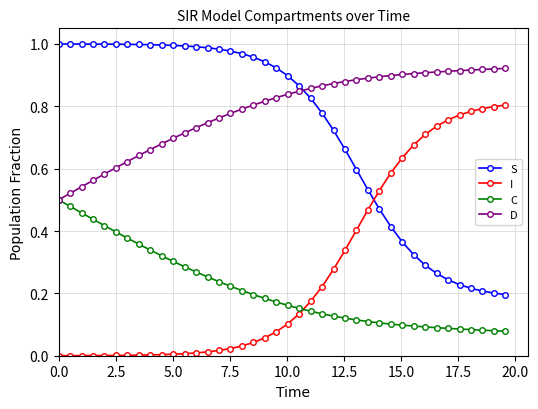

List the series in order of their peak value, highest first.

S, D, I, C